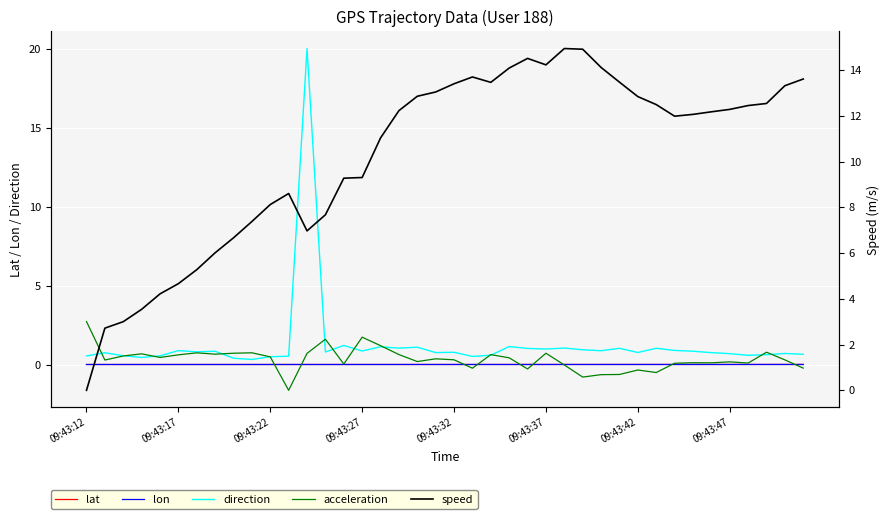

What is the maximum value shown in the chart?

20.0